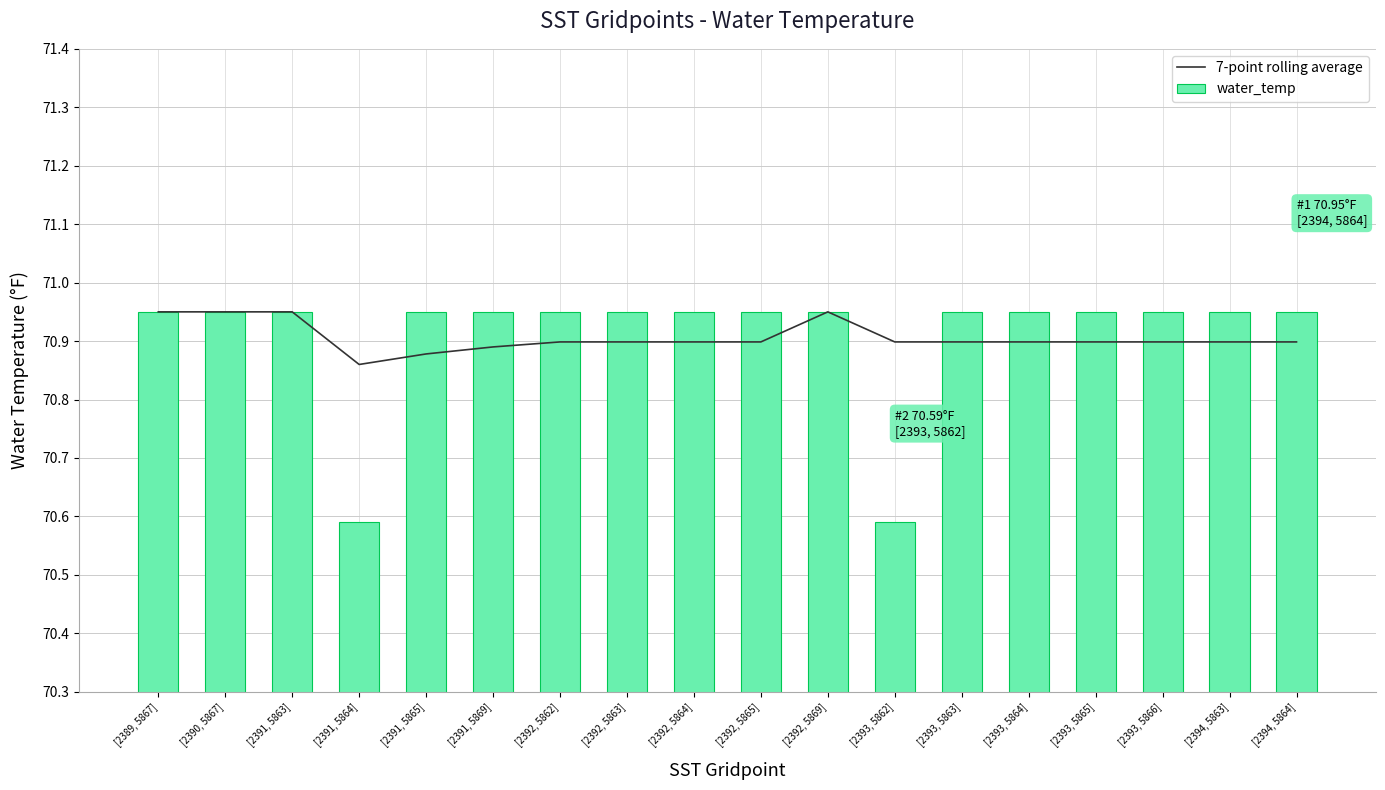

Count the number of data series in this chart.

2